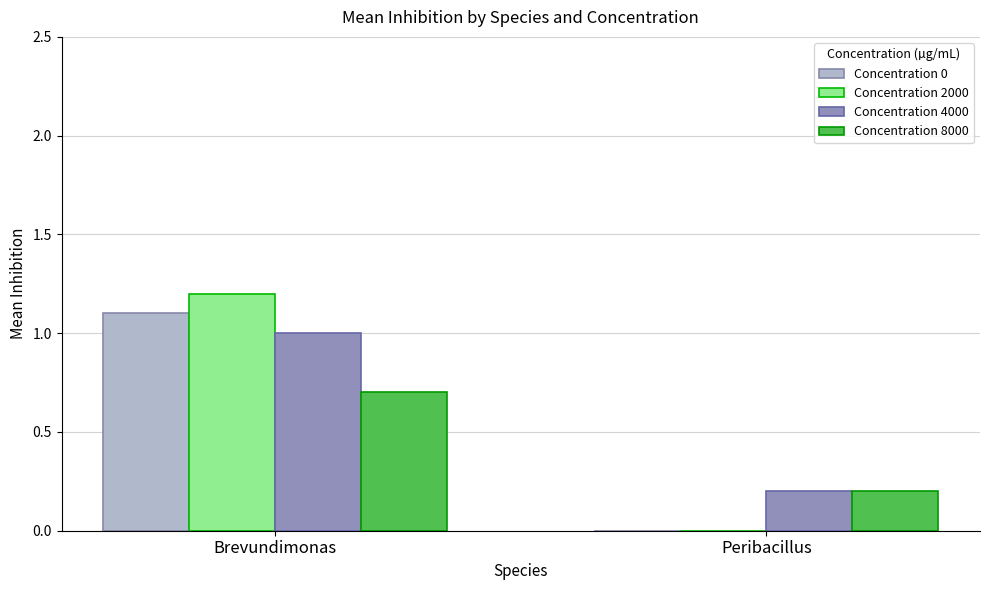

How many groups of bars are there?

2